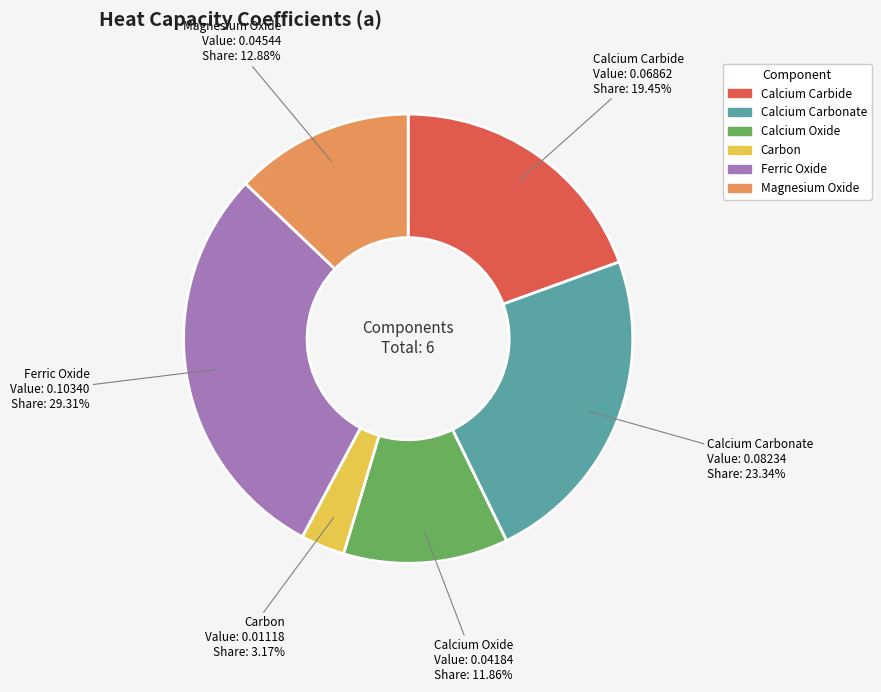

Is it true that Calcium Carbonate is 35% of the pie?

False